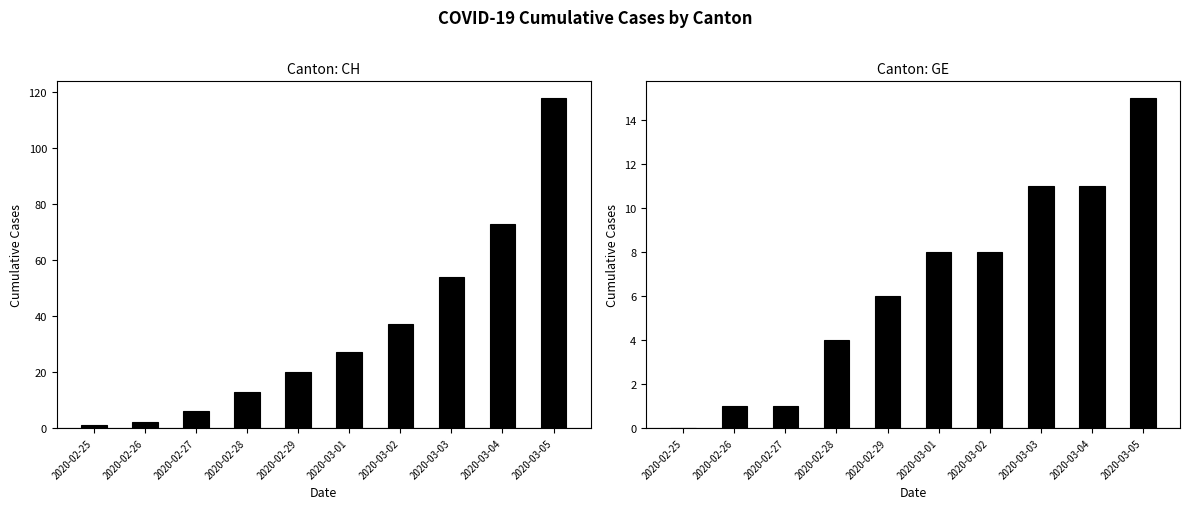

What is the sum of the CH values at 2020-03-01 and 2020-03-02?

64